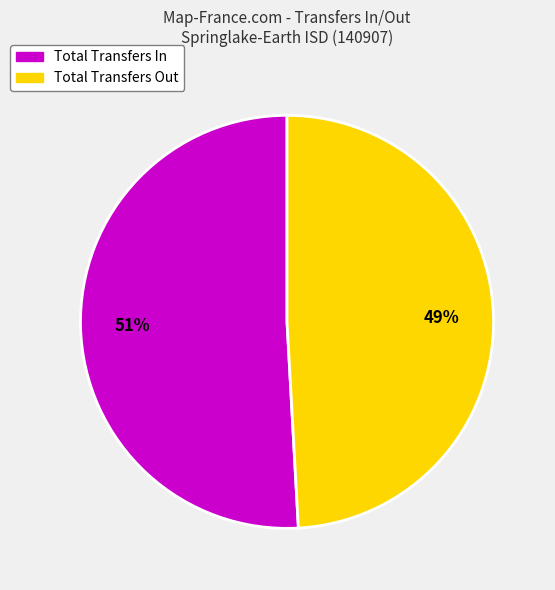

Does Total Transfers Out account for over 50% of the chart?

No